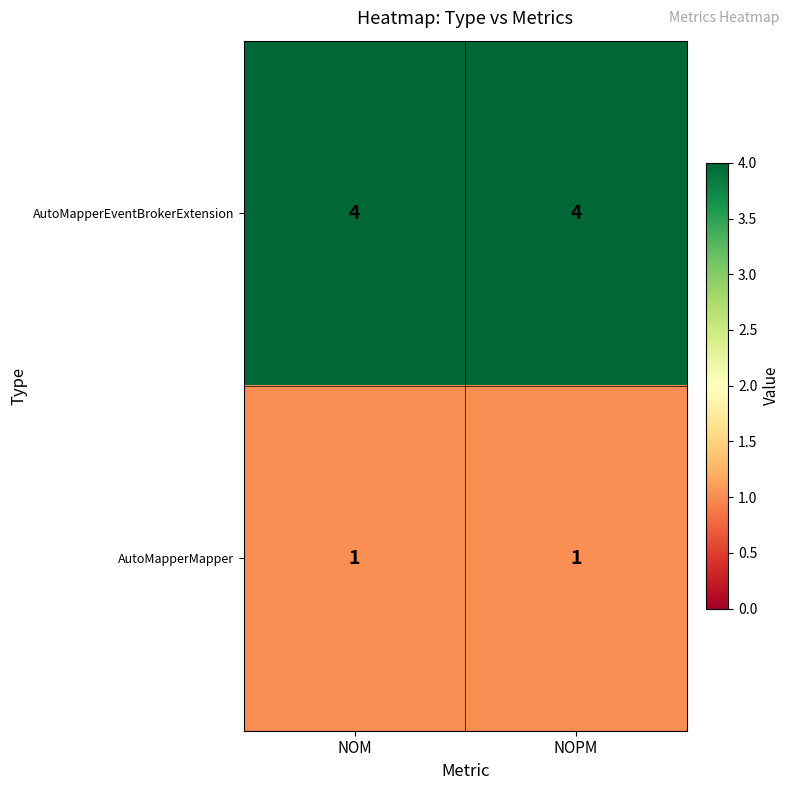

What is the approximate value of AutoMapperEventBrokerExtension at NOPM?

4